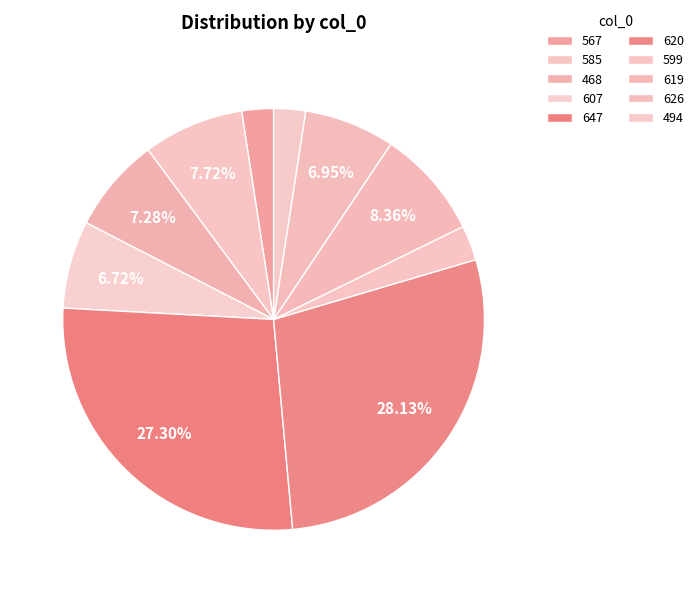

To the nearest percent, what percentage of the pie is 494?

2%